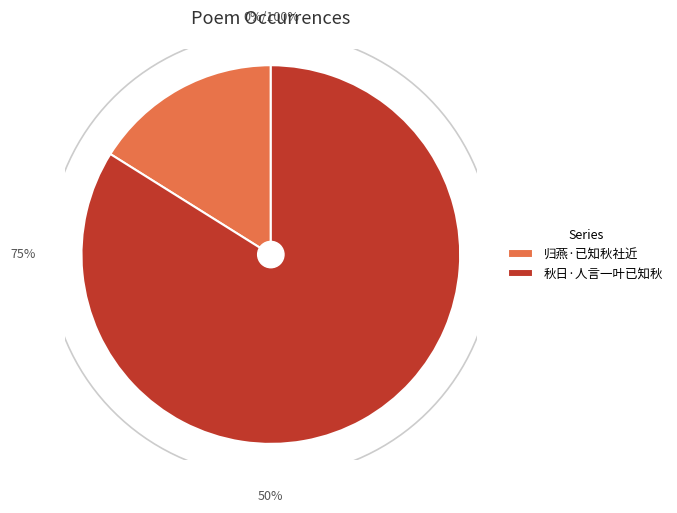

What percentage is the 秋日·人言一叶已知秋 slice, to the nearest percent?

84%